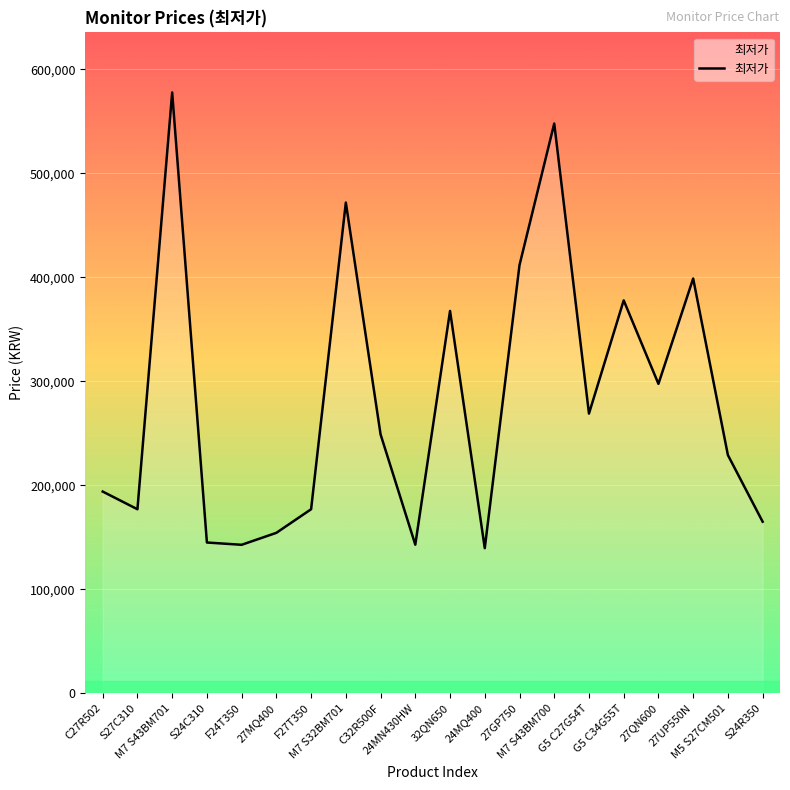

Read the value at S24R350, to the nearest 10.

165000